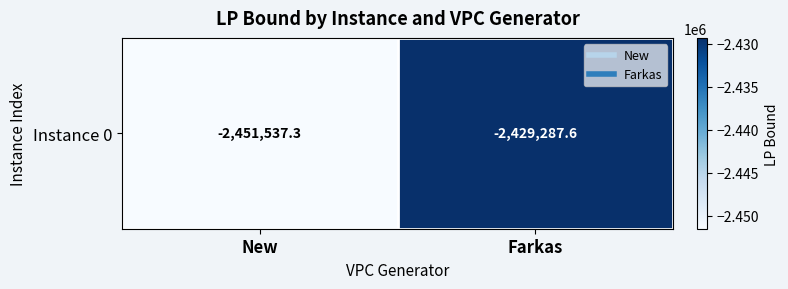

What is the sum of all values?

-4880824.9